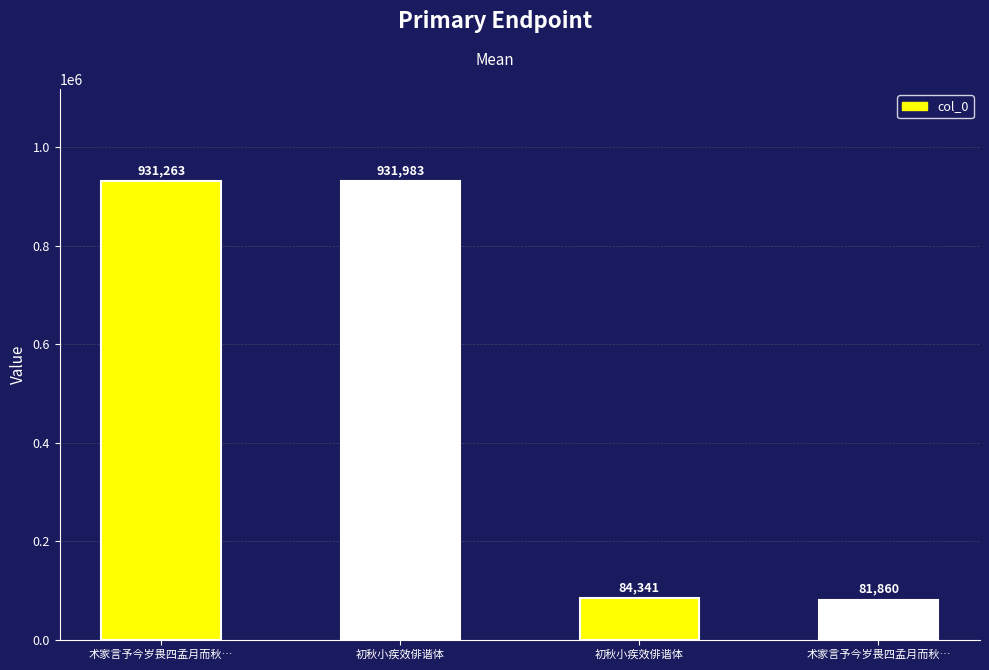

Count the number of data series in this chart.

1